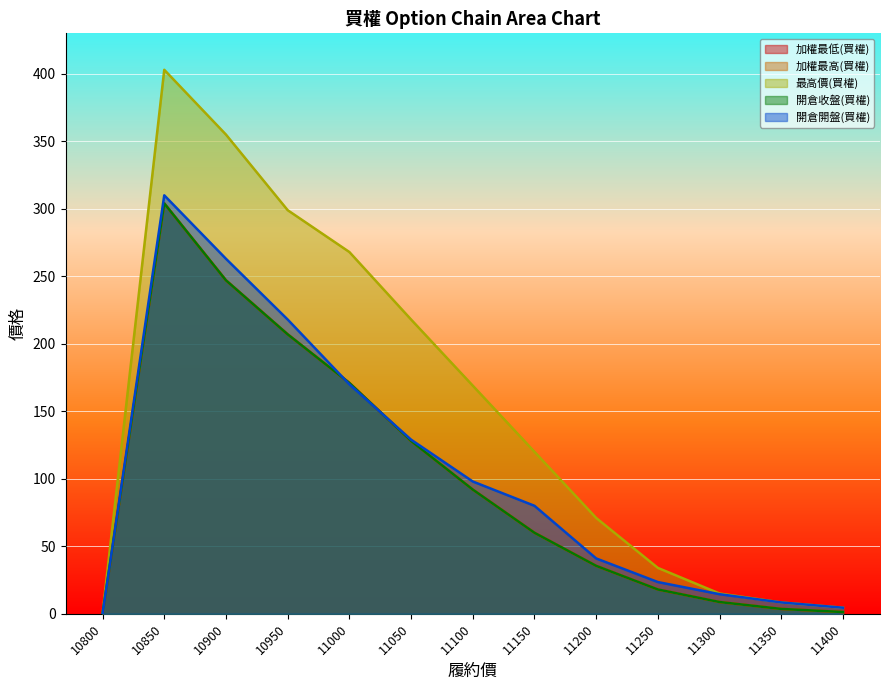

Reading left to right, extract all data points from this chart.

加權最低(買權): 10800=0.0	10850=304.0	10900=247.0	10950=207.0	11000=171.0	11050=128.0	11100=92.0	11150=60.0	11200=35.5	11250=18.0	11300=8.7	11350=3.6	11400=1.3
加權最高(買權): 10800=0.0	10850=304.0	10900=247.0	10950=207.0	11000=171.0	11050=128.0	11100=92.0	11150=60.0	11200=35.5	11250=18.0	11300=8.7	11350=3.6	11400=1.3
最高價(買權): 10800=0.0	10850=403.0	10900=355.0	10950=299.0	11000=268.0	11050=218.0	11100=169.0	11150=120.0	11200=71.0	11250=34.0	11300=15.0	11350=8.4	11400=4.5
開倉收盤(買權): 10800=0.0	10850=304.0	10900=247.0	10950=207.0	11000=171.0	11050=128.0	11100=92.0	11150=60.0	11200=35.5	11250=18.0	11300=8.7	11350=3.6	11400=1.3
開倉開盤(買權): 10800=0.0	10850=310.0	10900=263.0	10950=218.0	11000=170.0	11050=129.0	11100=98.0	11150=80.0	11200=41.0	11250=23.5	11300=14.5	11350=8.4	11400=4.5